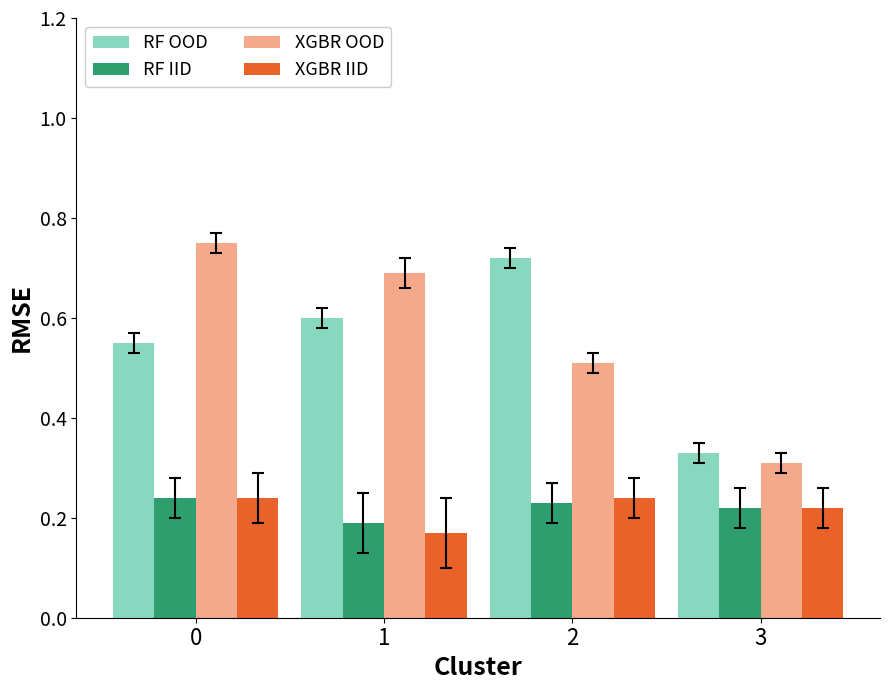

Between 2 and 3, which series saw the biggest shift?

RF OOD